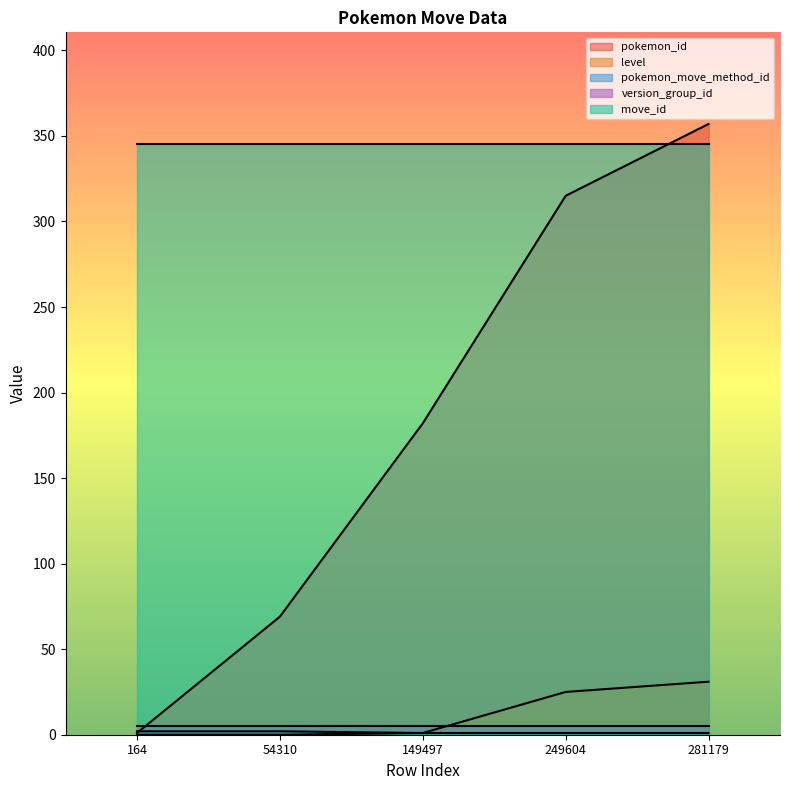

True or false: level has more than 1 interior local peaks.

False